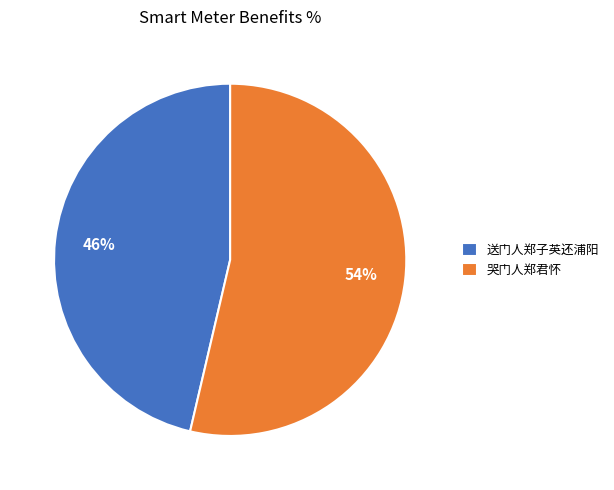

Is 哭门人郑君怀 the majority of the pie?

Yes